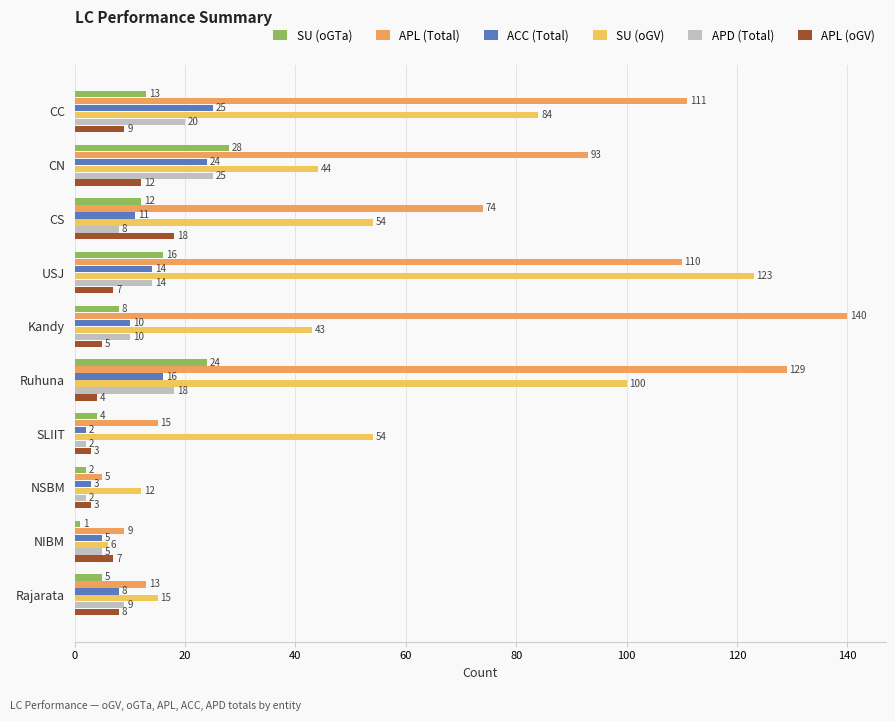

Count the number of categories in the chart.

10